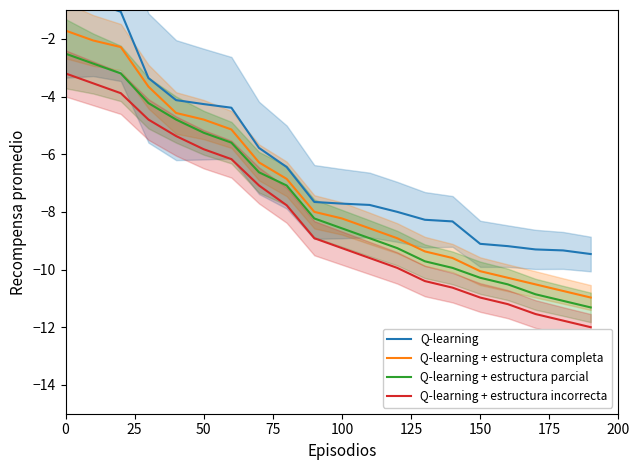

True or false: Q-learning and Q-learning + estructura parcial cross at least once.

False